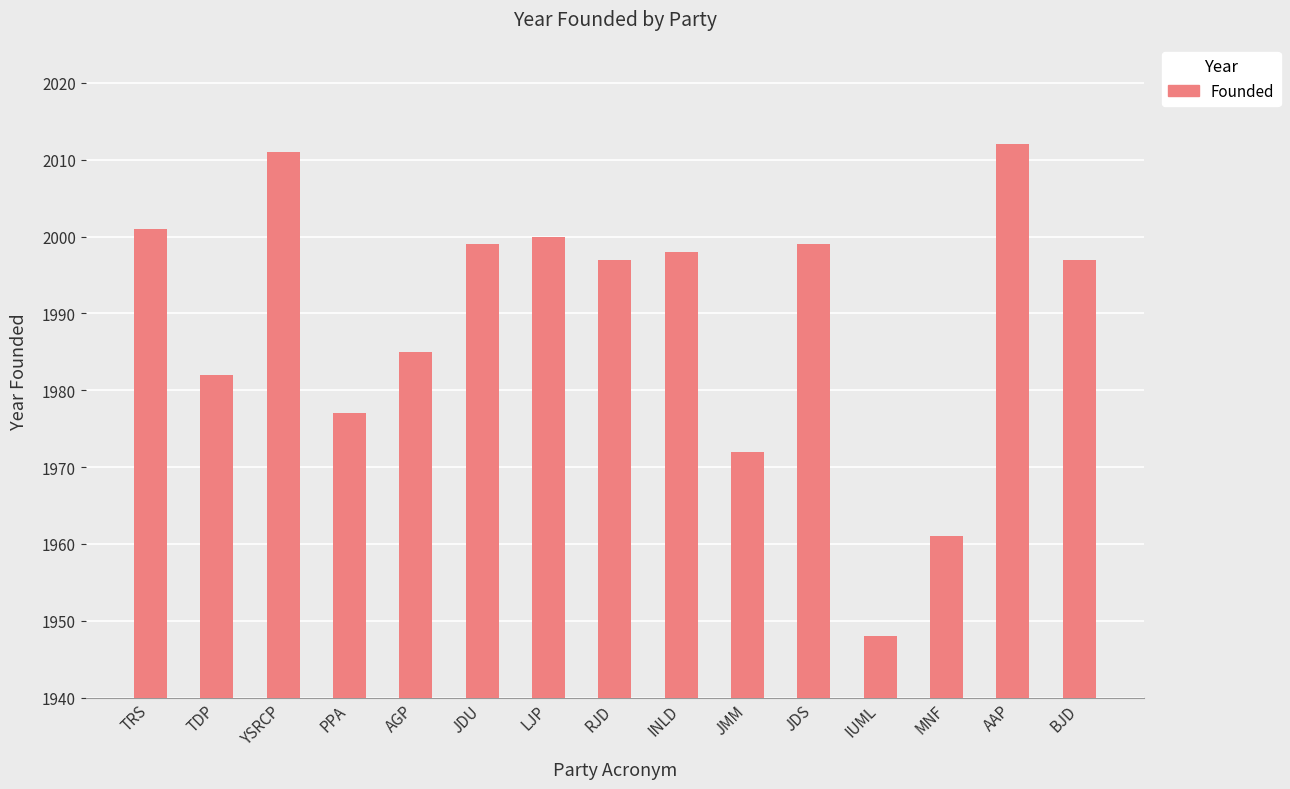

The value at PPA is 1977. True or false?

True